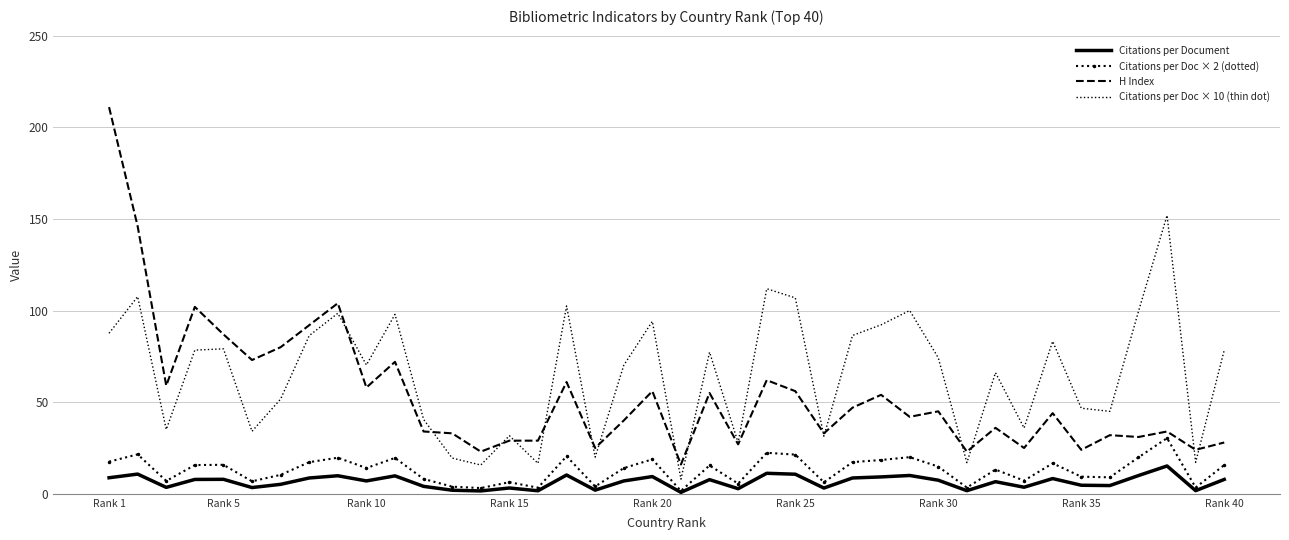

Which series has the largest total across all categories?

Citations per Doc × 10 (thin dot)